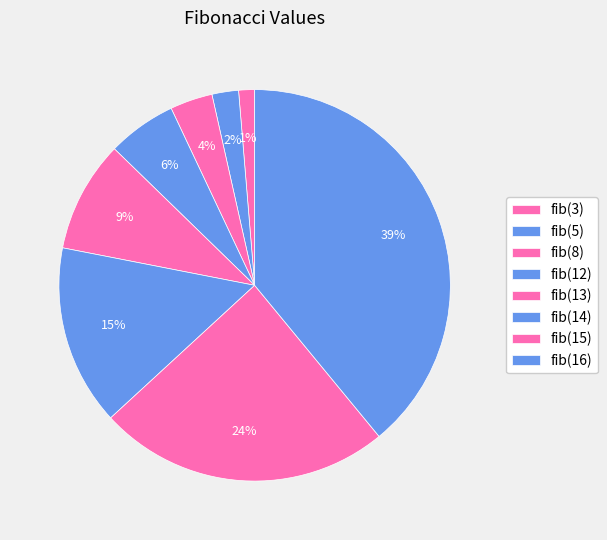

How many slices are in this pie chart?

8